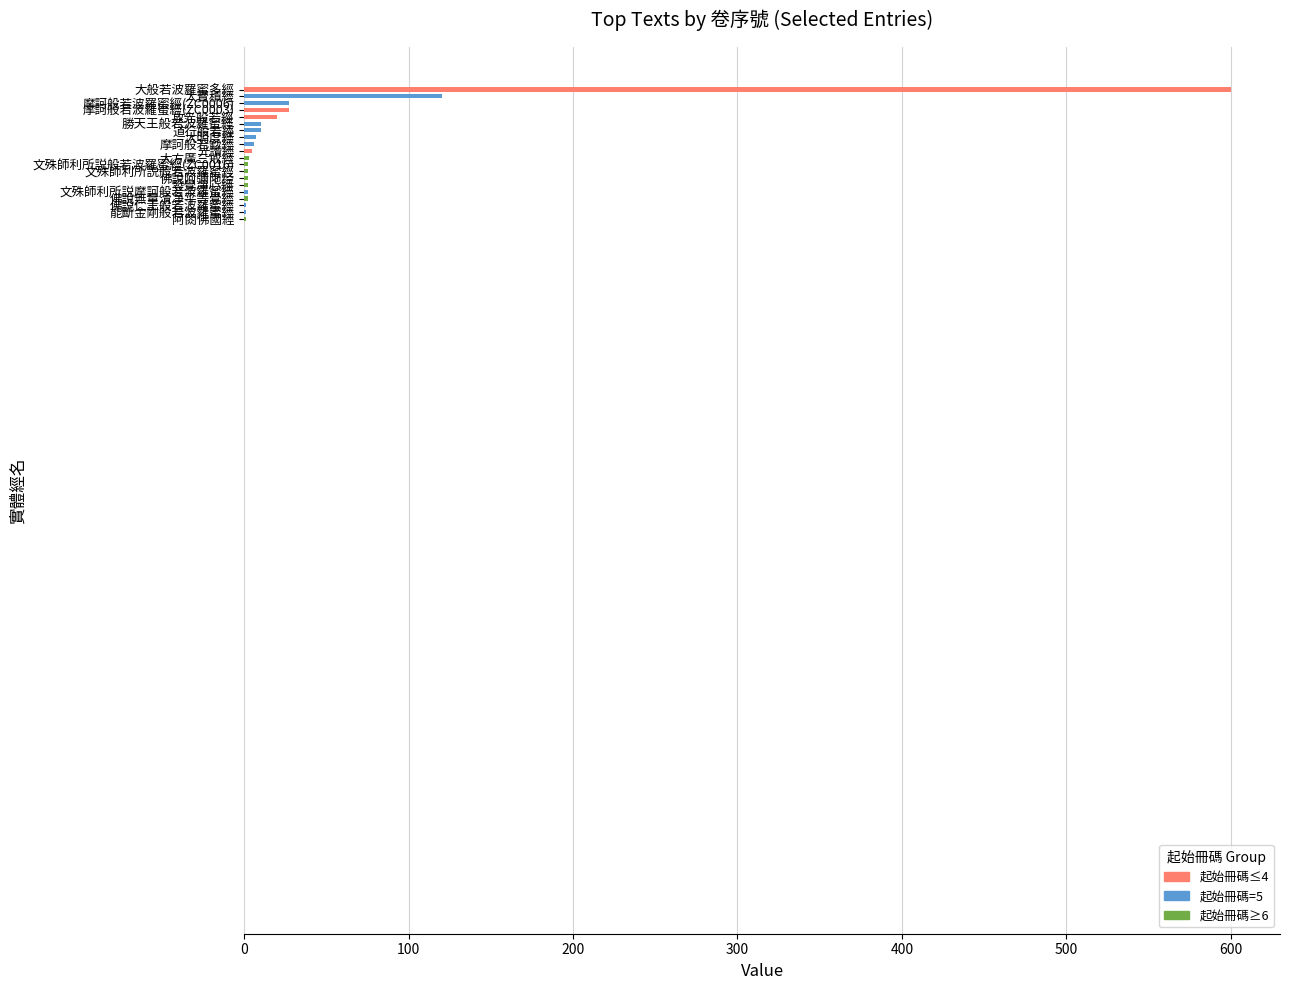

Which category has the highest value across all series?

大般若波羅蜜多經